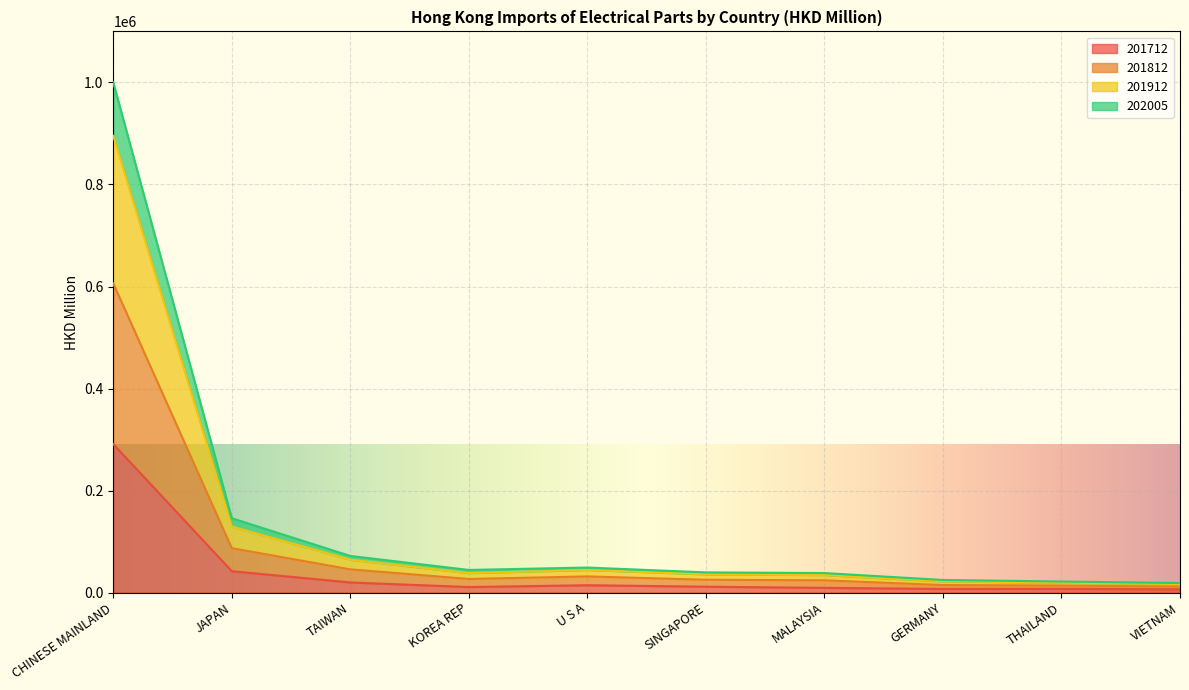

True or false: 201912 and 201812 cross at least once.

False